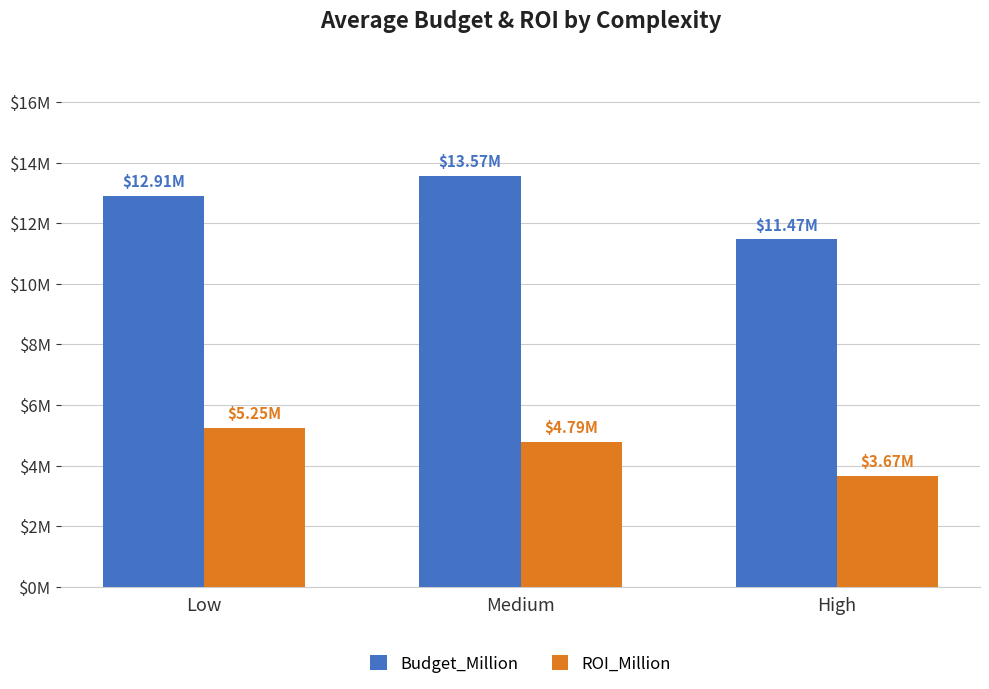

Are the bars grouped side by side (vs. stacked)?

Yes